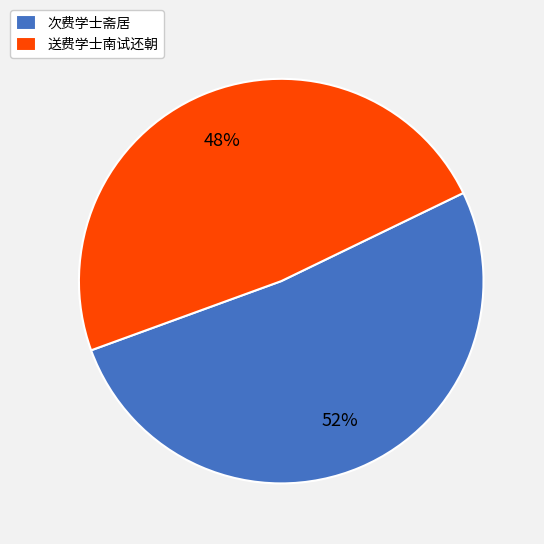

Rank the categories by value from lowest to highest.

送费学士南试还朝, 次费学士斋居